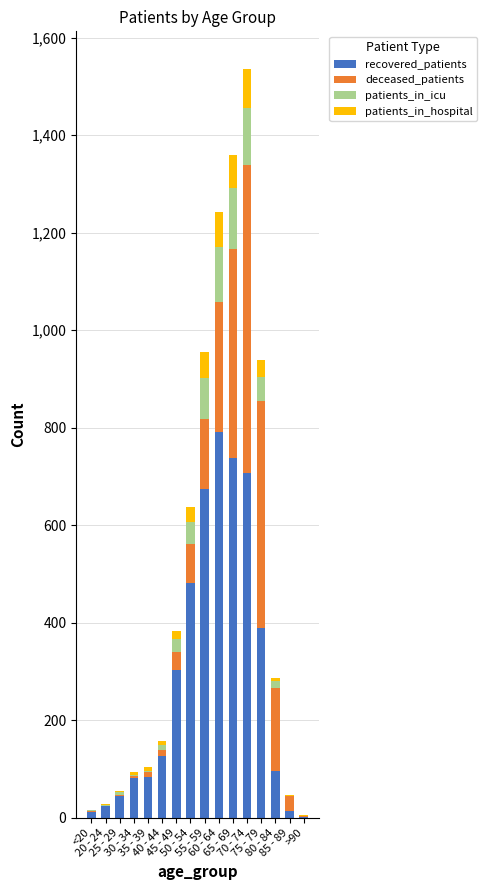

How many categories are shown in the chart?

16